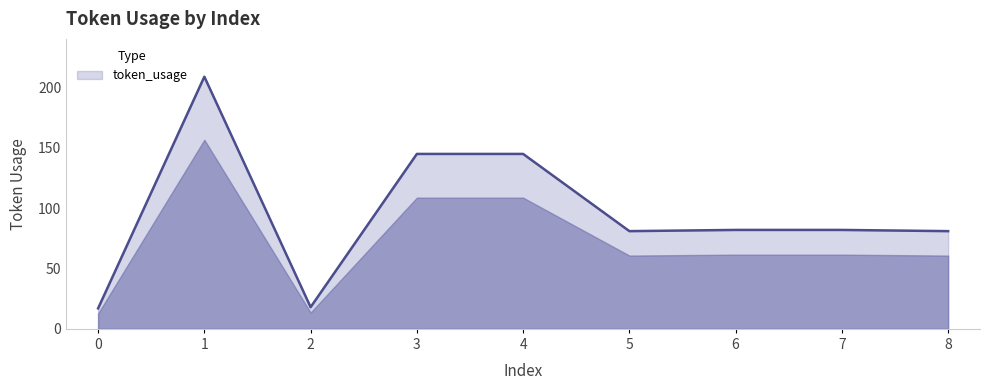

The value at 5 is 134. True or false?

False